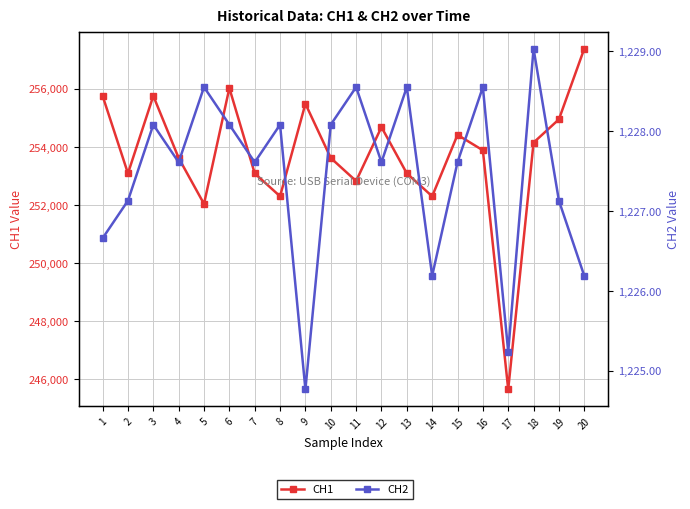

What is the value of the CH1 point at the 10th from the left?

253621.9